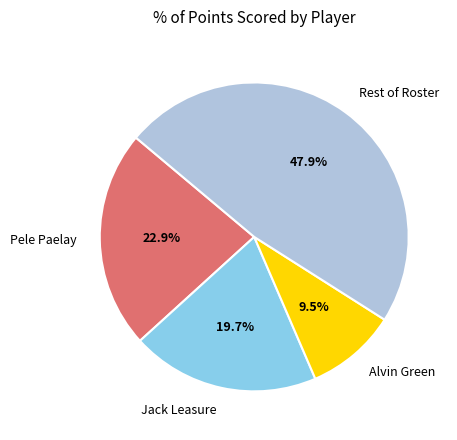

Between Rest of Roster and Pele Paelay, which is larger?

Rest of Roster